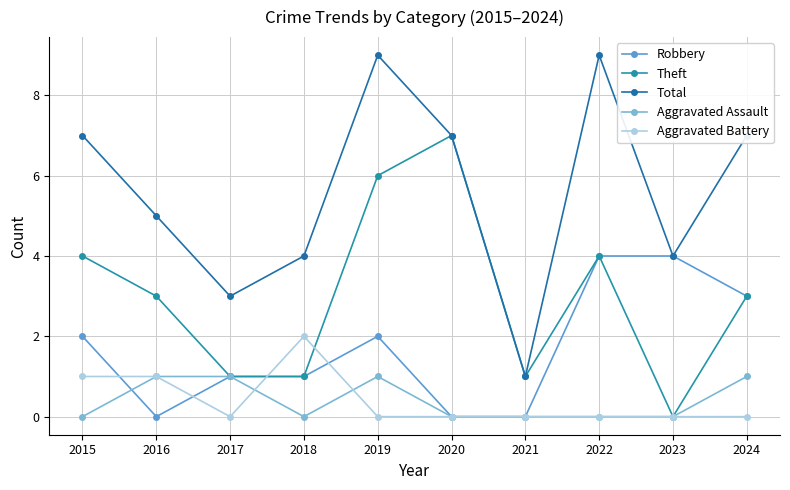

The value of Aggravated Assault at 2018 is 0. True or false?

True